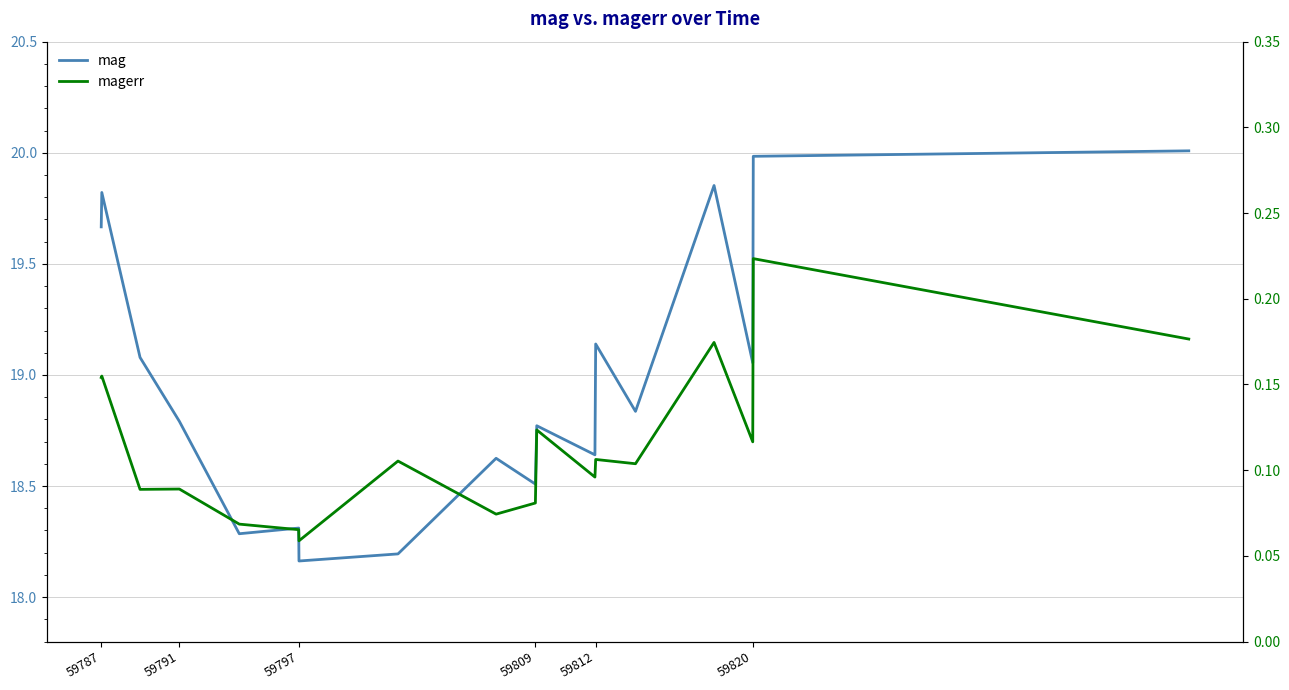

What is the difference between the second highest and minimum values in the magerr series?

0.1